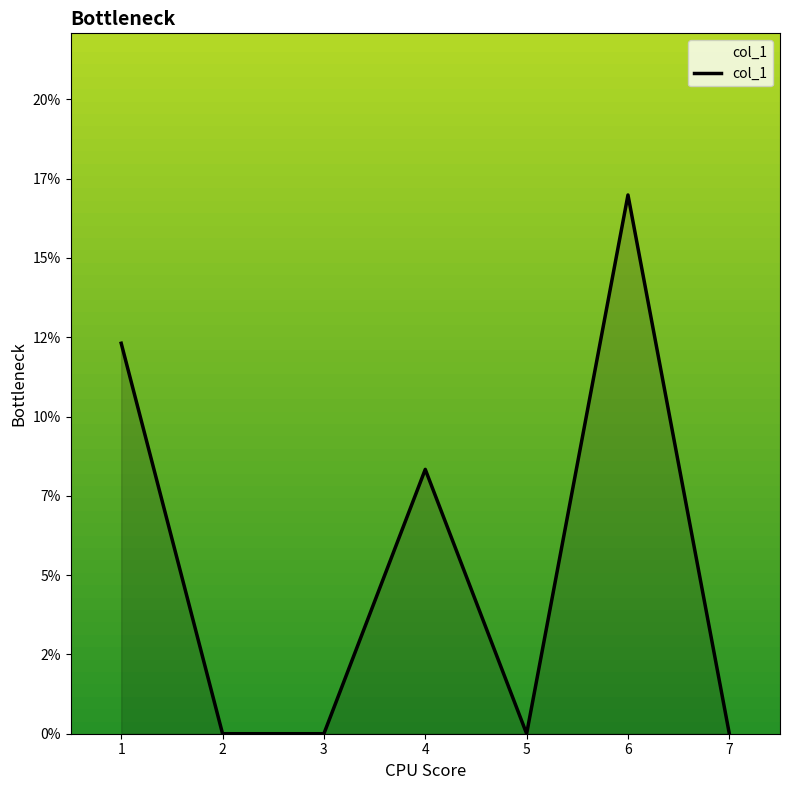

What is the sum of all values?

0.4